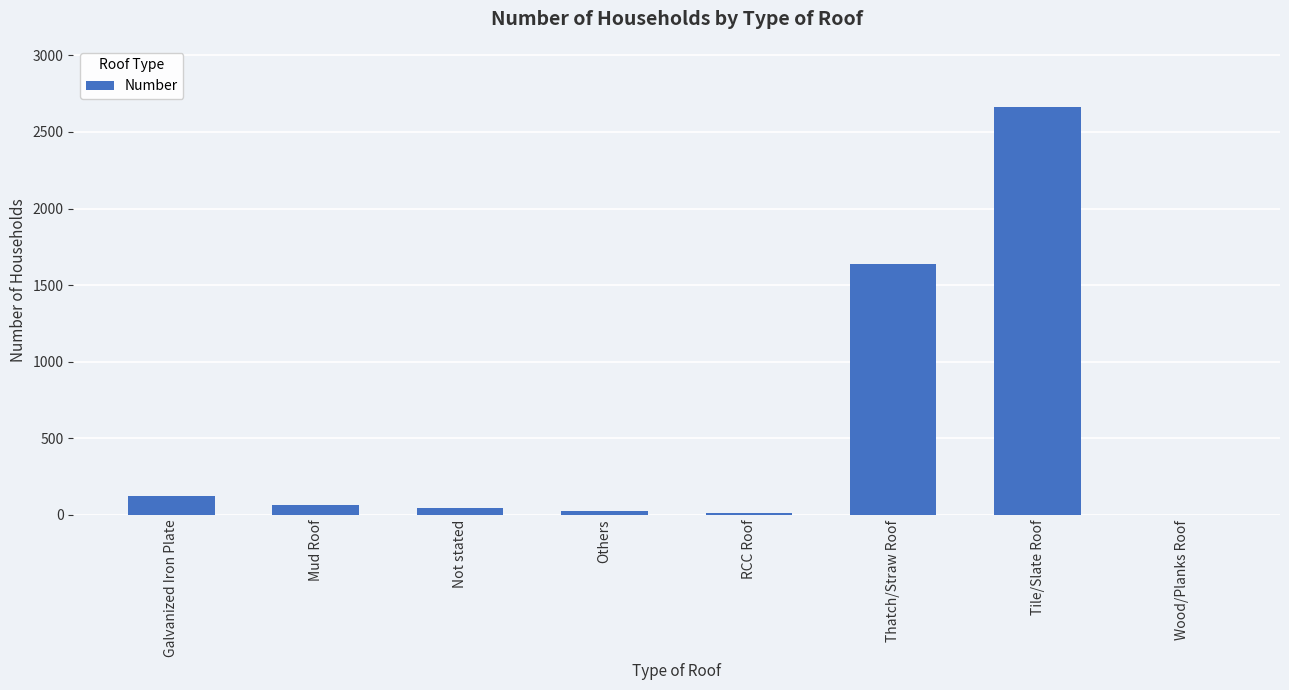

What is the sum of all values?

4575